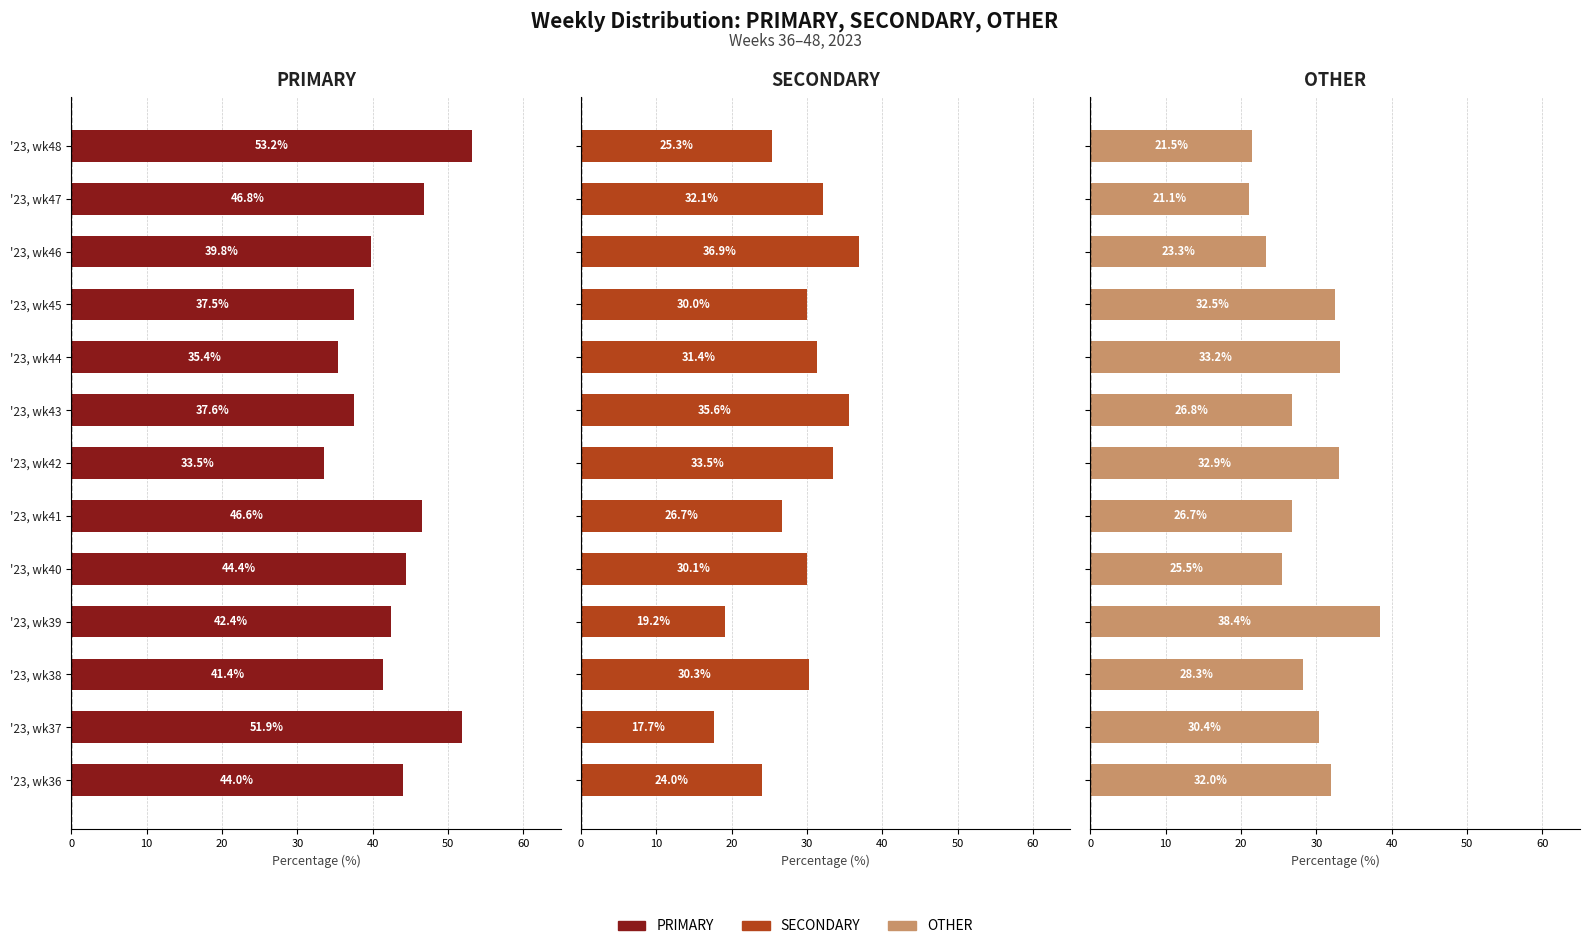

Rank the series at '23, wk37 from highest to lowest value.

PRIMARY, OTHER, SECONDARY